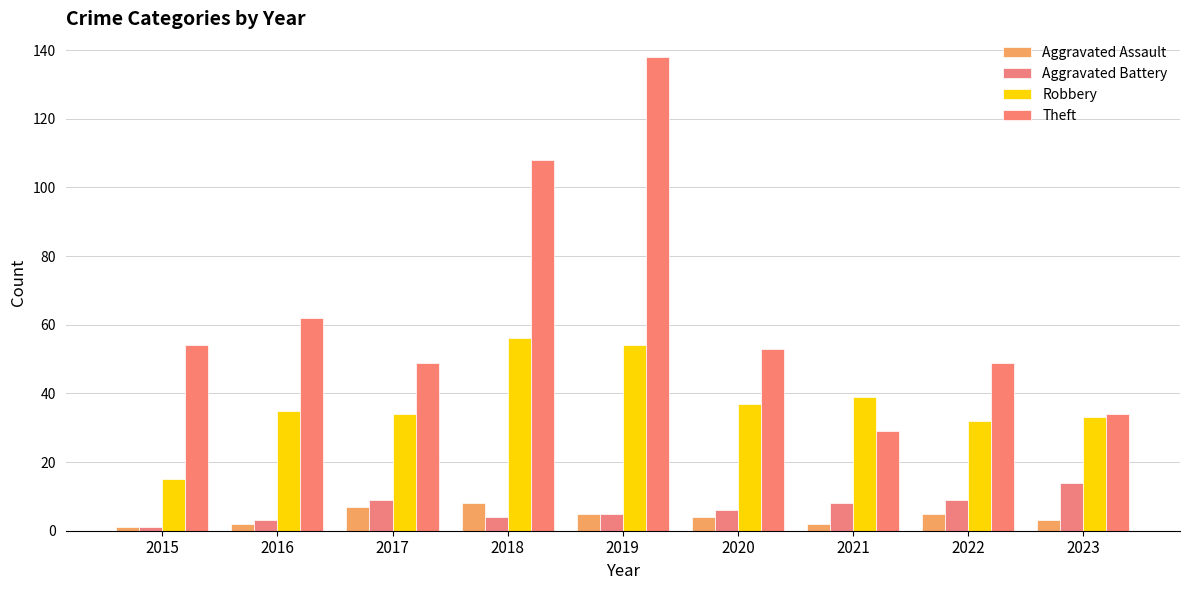

How many groups of bars are there?

9